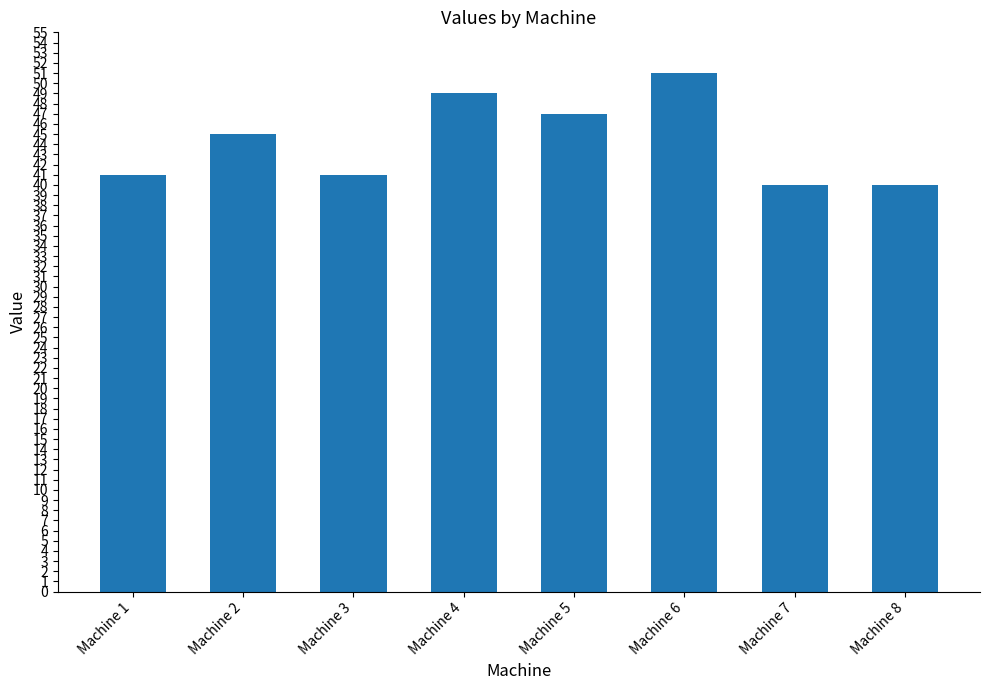

The chart shows a value of 41 at Machine 1. True or false?

True